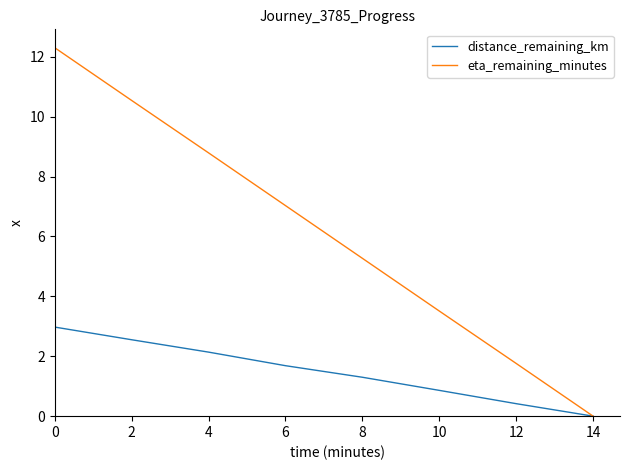

The eta_remaining_minutes series shows 14.3 at 4. True or false?

False